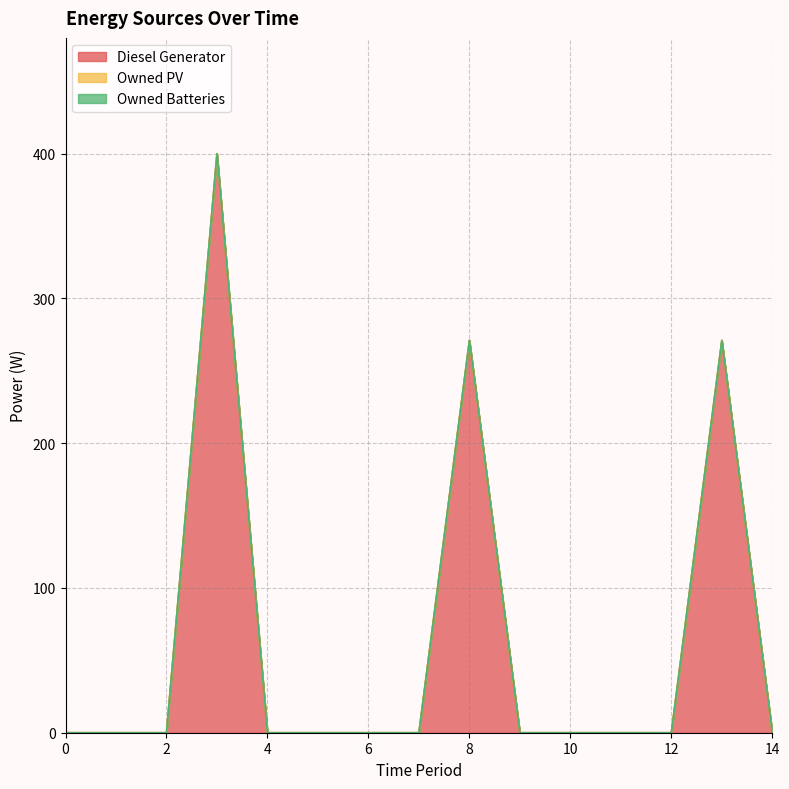

What is the value of the Diesel Generator point at the 14th from the left?

271